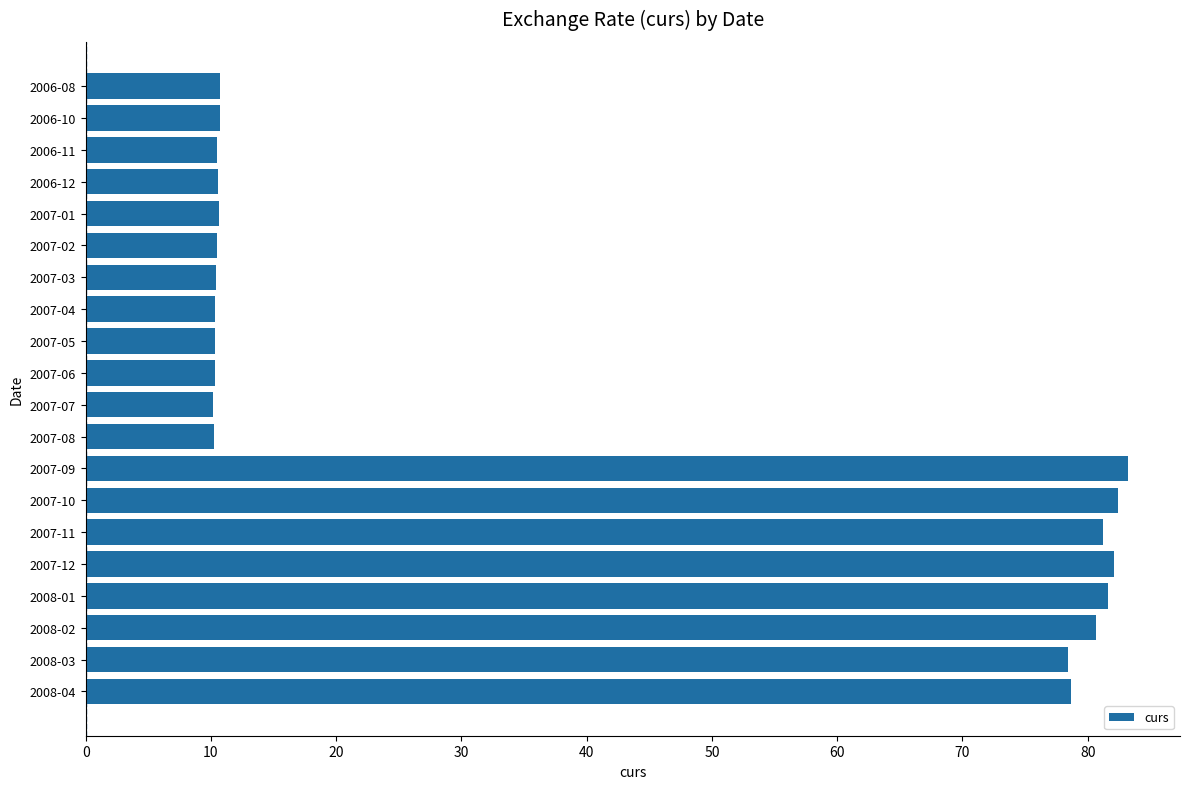

What is the smallest value displayed?

10.2